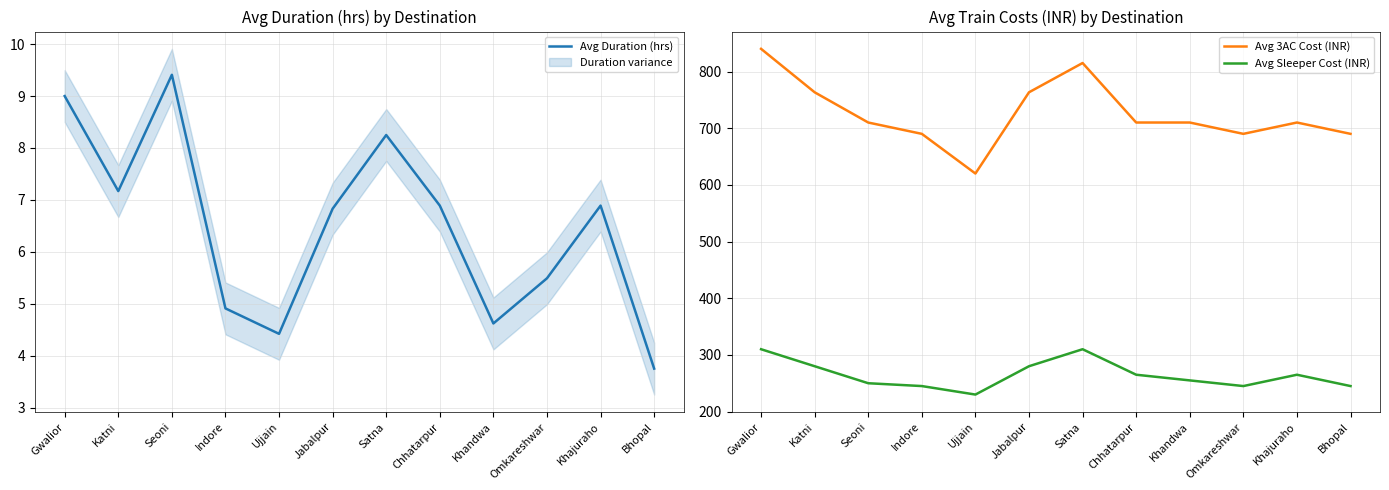

Reading right to left, extract all data points from this chart.

Avg Duration (hrs): Bhopal=3.8	Khajuraho=6.9	Omkareshwar=5.5	Khandwa=4.6	Chhatarpur=6.9	Satna=8.2	Jabalpur=6.8	Ujjain=4.4	Indore=4.9	Seoni=9.4	Katni=7.2	Gwalior=9.0
Avg 3AC Cost (INR): Bhopal=690.0	Khajuraho=710.0	Omkareshwar=690.0	Khandwa=710.0	Chhatarpur=710.0	Satna=815.0	Jabalpur=763.3	Ujjain=620.0	Indore=690.0	Seoni=710.0	Katni=763.3	Gwalior=840.0
Avg Sleeper Cost (INR): Bhopal=245.0	Khajuraho=265.0	Omkareshwar=245.0	Khandwa=255.0	Chhatarpur=265.0	Satna=310.0	Jabalpur=280.0	Ujjain=230.0	Indore=245.0	Seoni=250.0	Katni=280.0	Gwalior=310.0